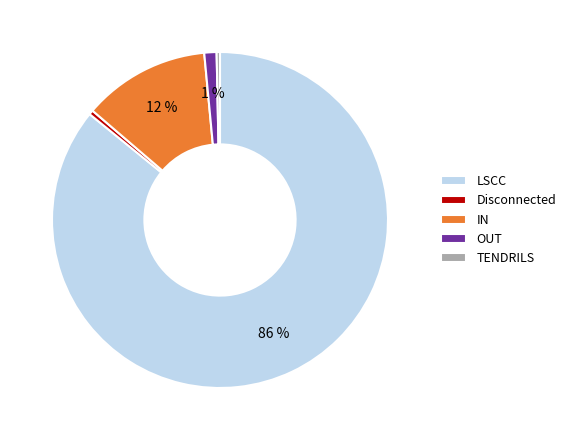

Do TENDRILS and LSCC together represent more than half of the pie?

Yes